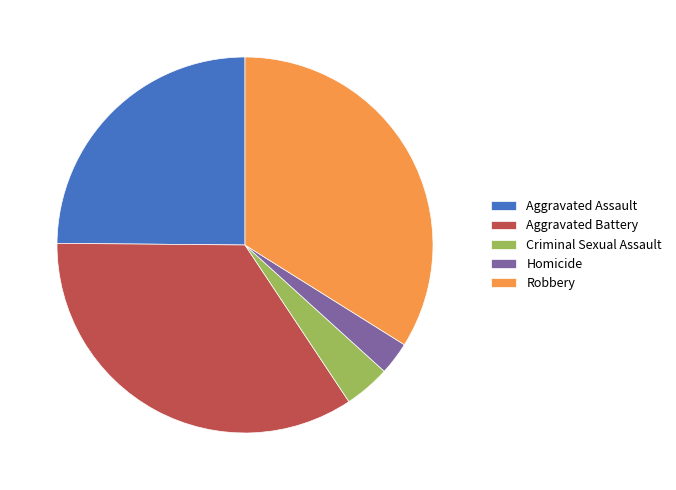

Do Aggravated Assault and Aggravated Battery together represent more than half of the pie?

Yes